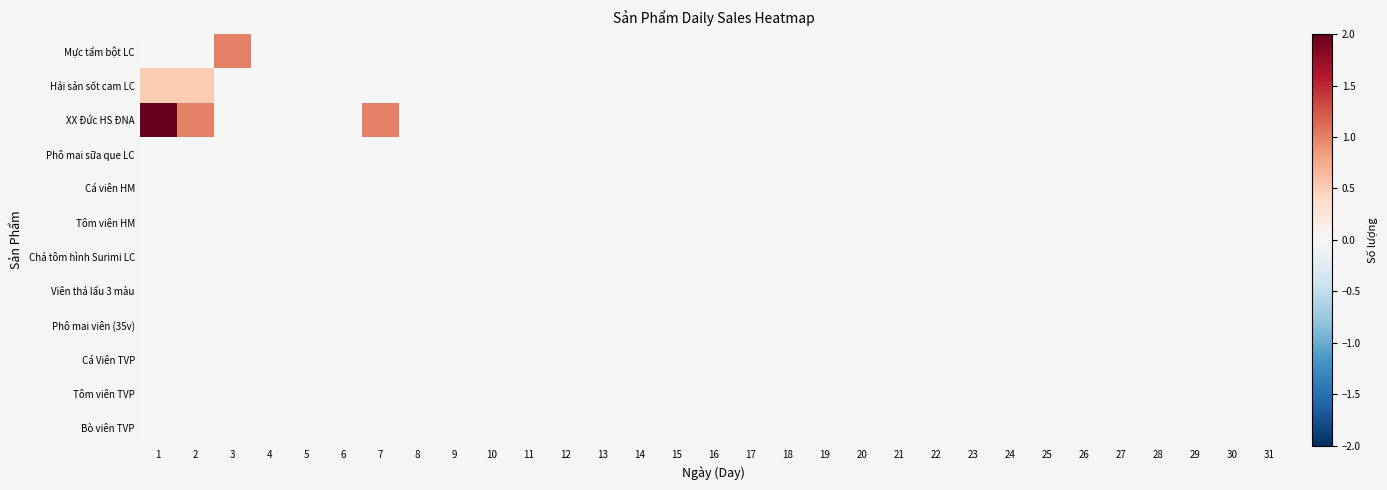

Which series changed the most between 3 and 21?

Mực tẩm bột LC